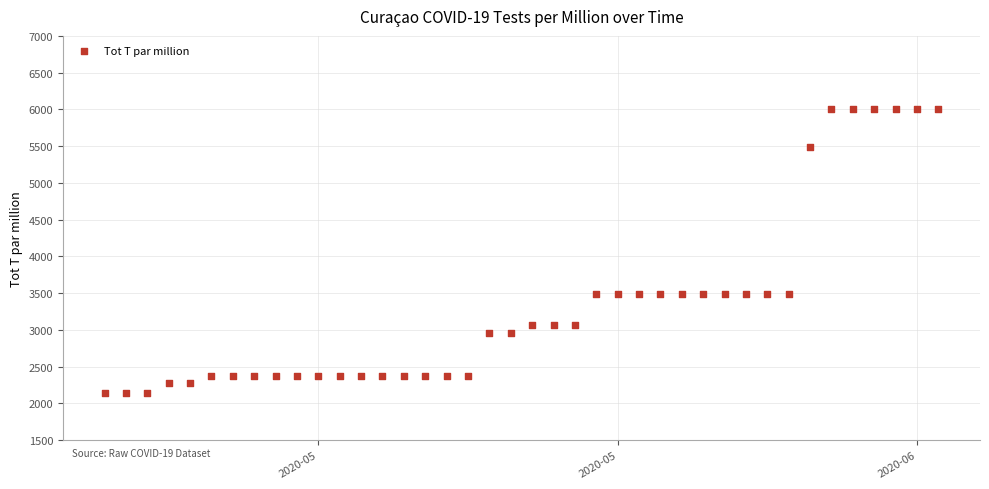

What is the range of X values (max minus min)?

39